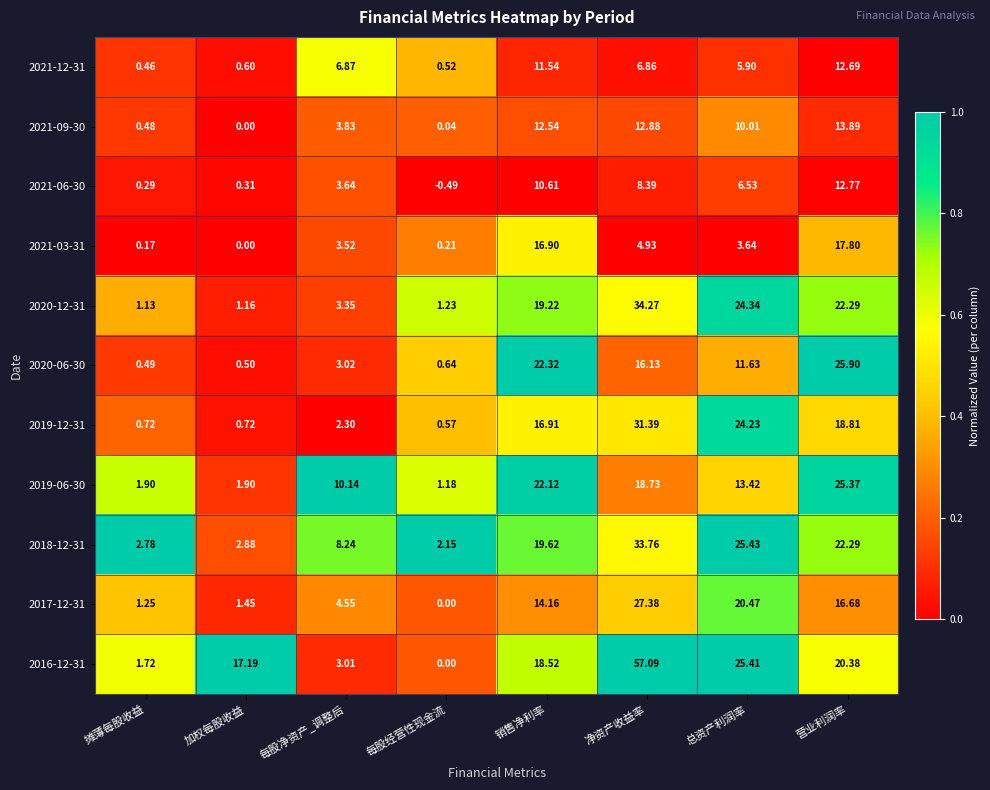

Where does the 2020-06-30 series first go above 11?

销售净利率